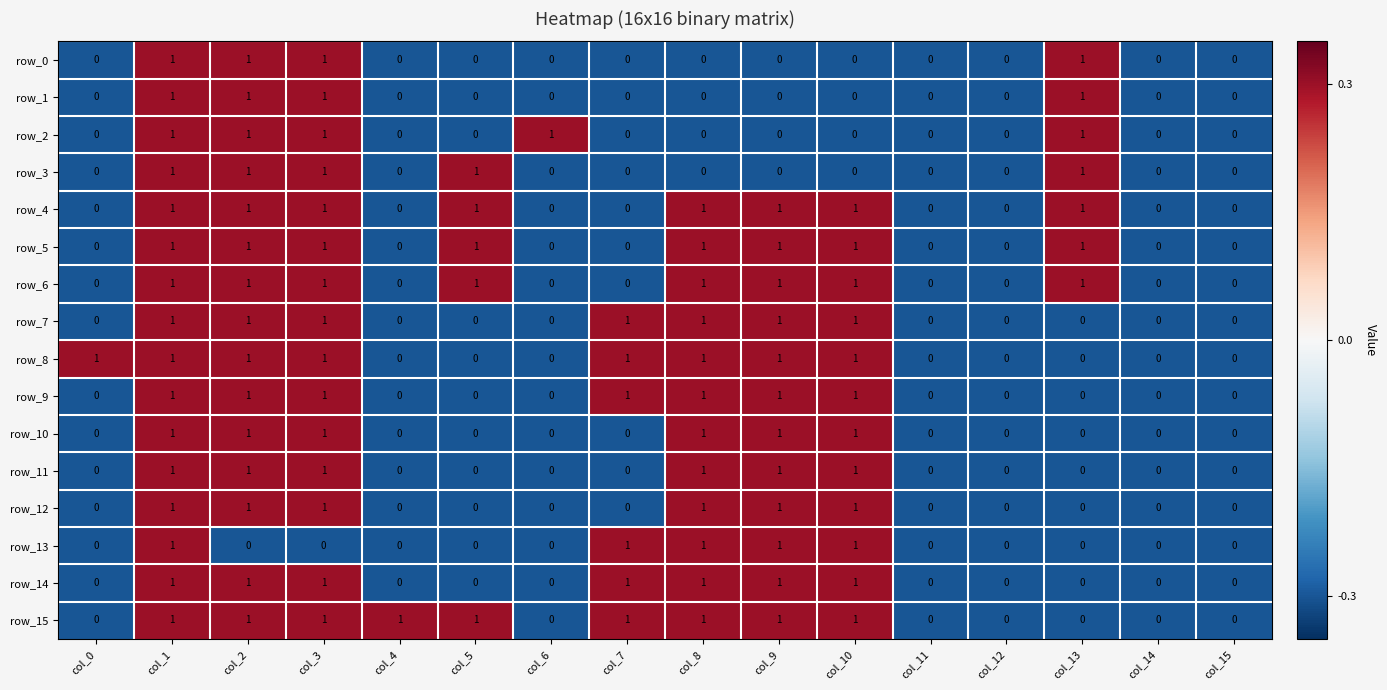

True or false: row_5 has a value of 1 at col_2.

True